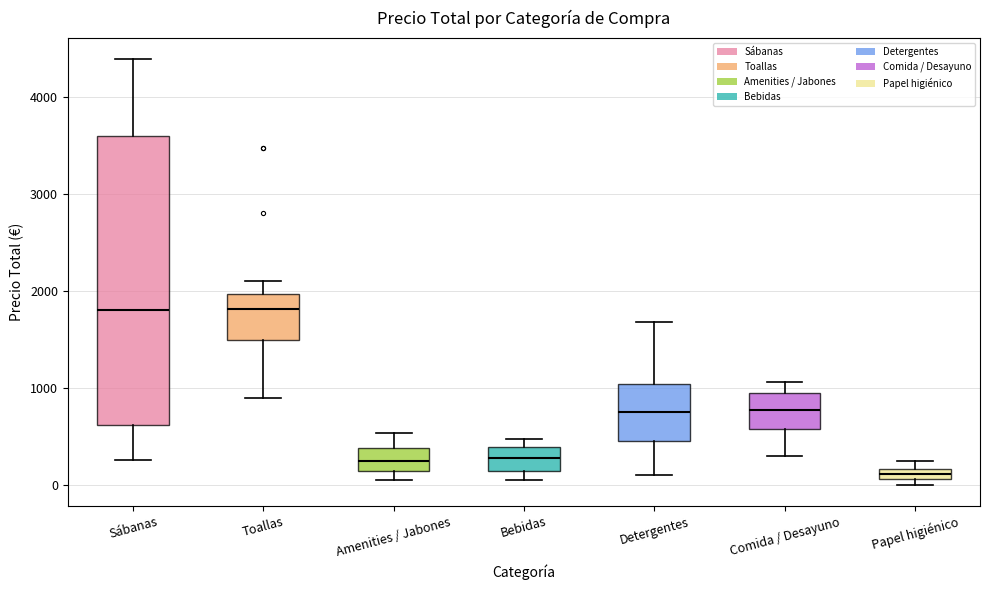

Where does the median line of the box for Amenities / Jabones sit on the y-axis? The values are not printed on the chart, so give them approximately, as read against the axis.

200